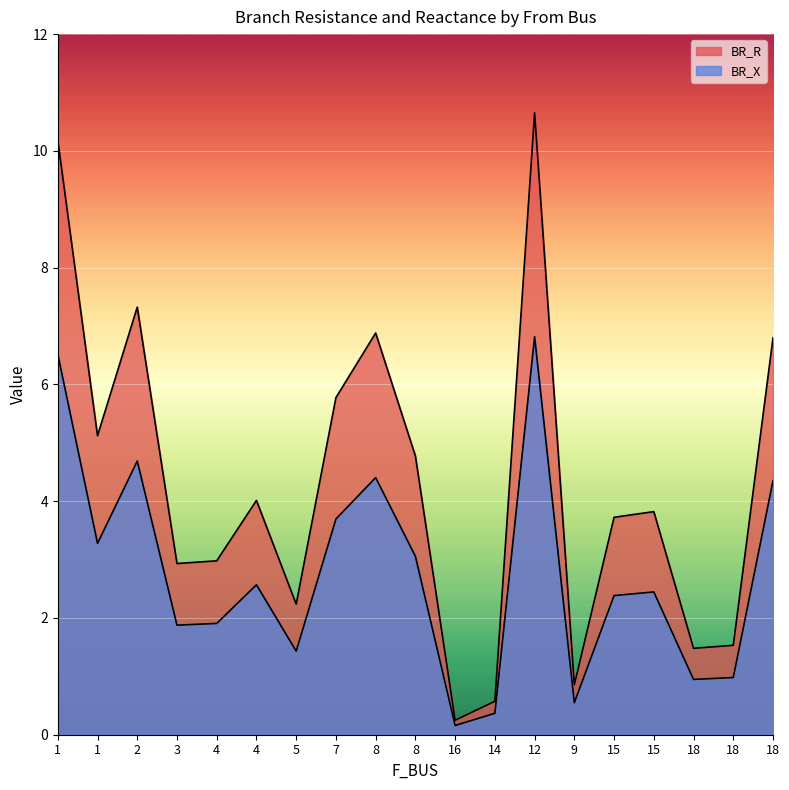

True or false: BR_R and BR_X cross at least once.

False